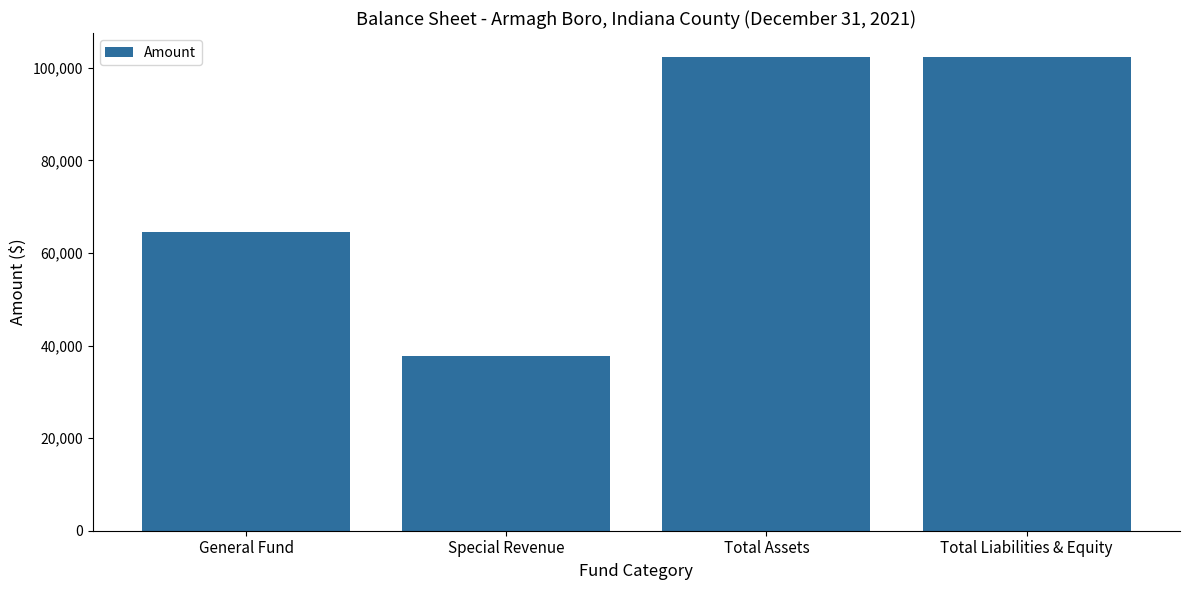

How many data points does each series have?

4